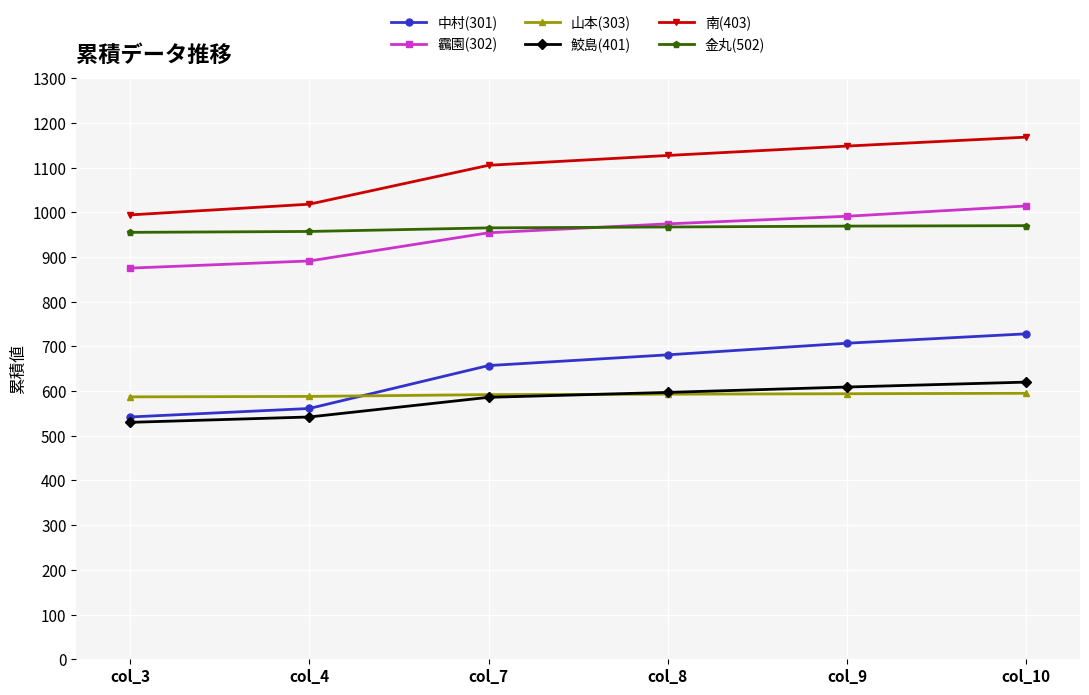

Read the 山本(303) value at col_4.

588